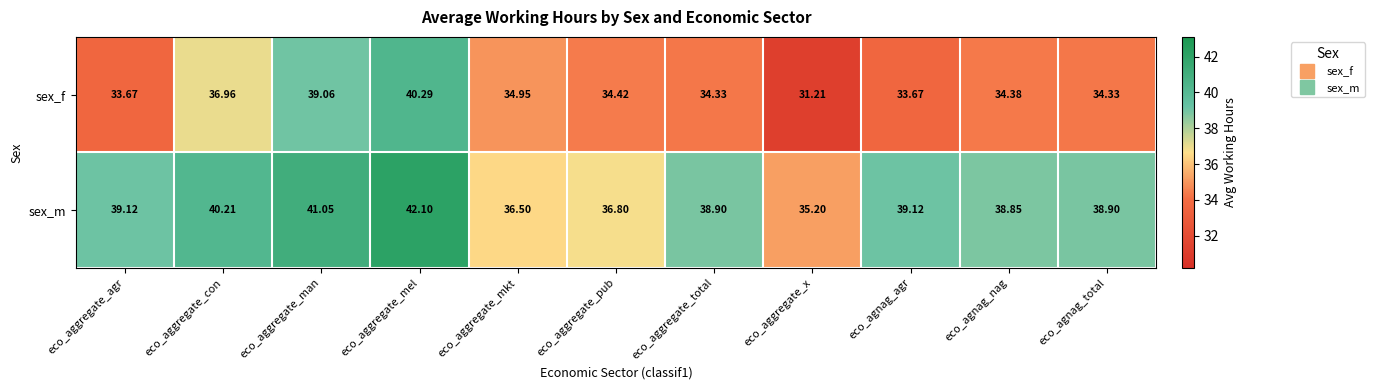

At how many categories does at least one series exceed 31?

11